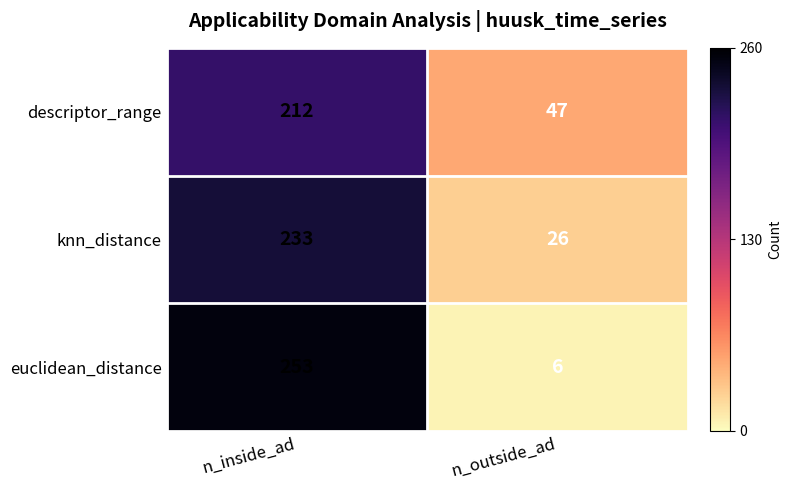

What is the difference between the highest and lowest values at n_inside_ad?

41